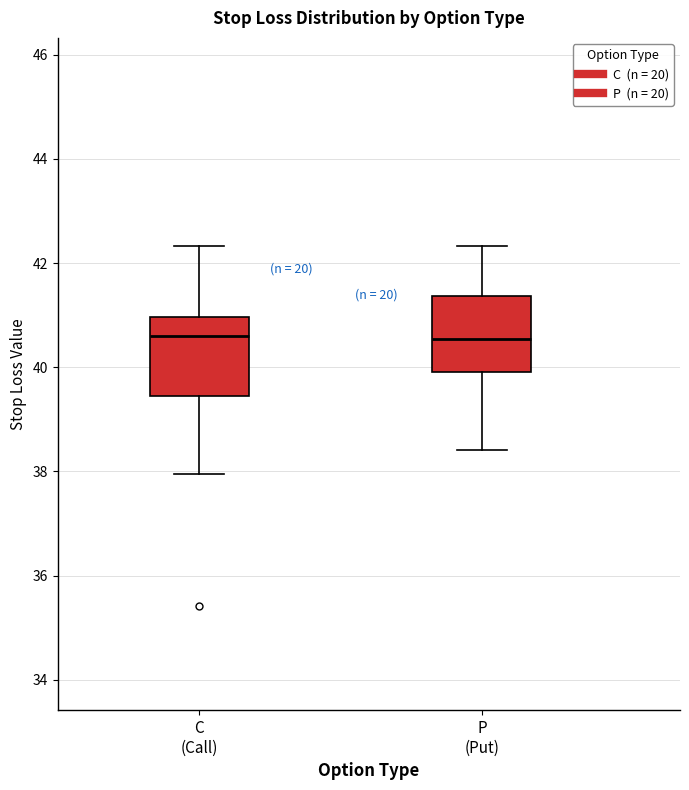

Reading left to right, read every box against the y-axis: the position of its median line, the range the box covers, and the ends of its whiskers. The values are not printed on the chart, so give them approximately, as read against the axis.

C (Call): median 40.6, box 39.4 to 41.0, whiskers 38.0 to 42.4
P (Put): median 40.6, box 40.0 to 41.4, whiskers 38.4 to 42.4